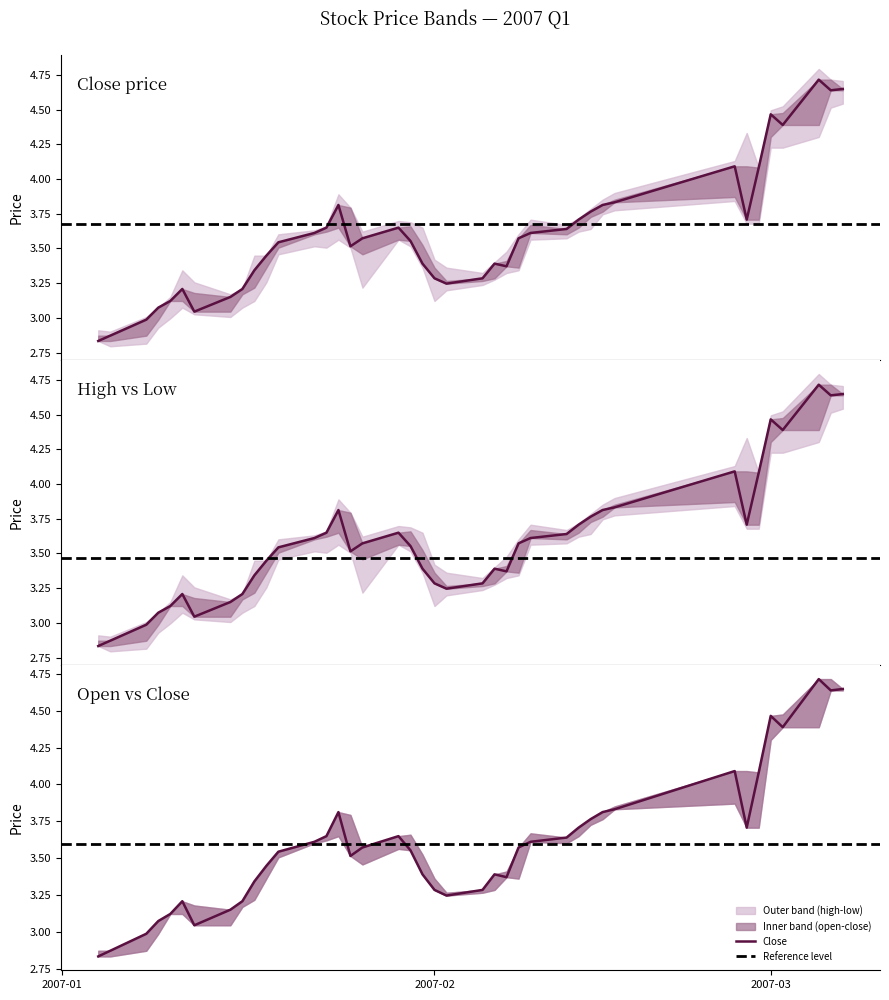

How many data points in open are above 3?

36